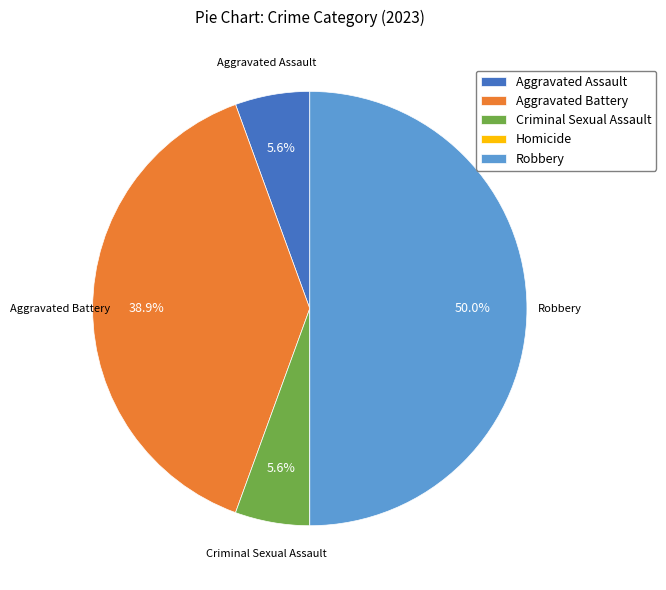

To the nearest percent, what portion does Aggravated Assault represent?

6%